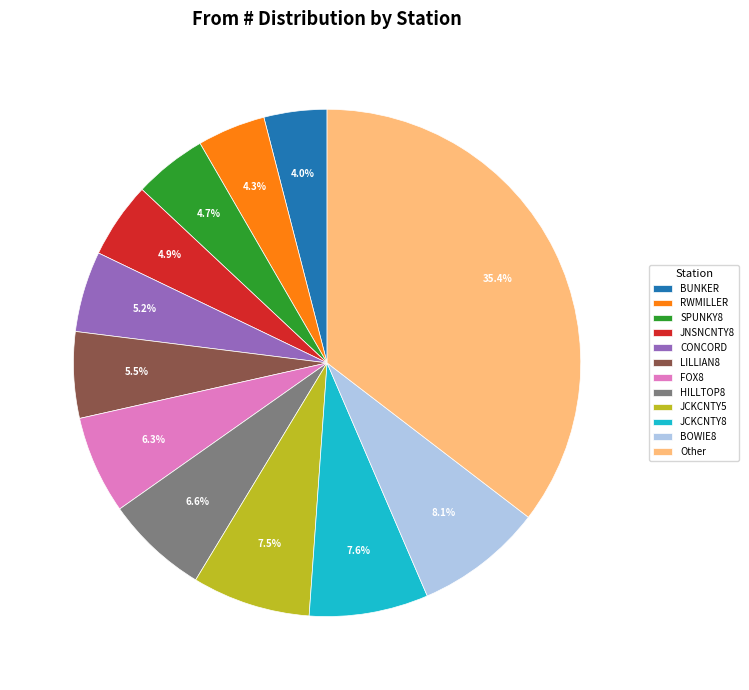

What is the largest slice in the pie chart?

Other